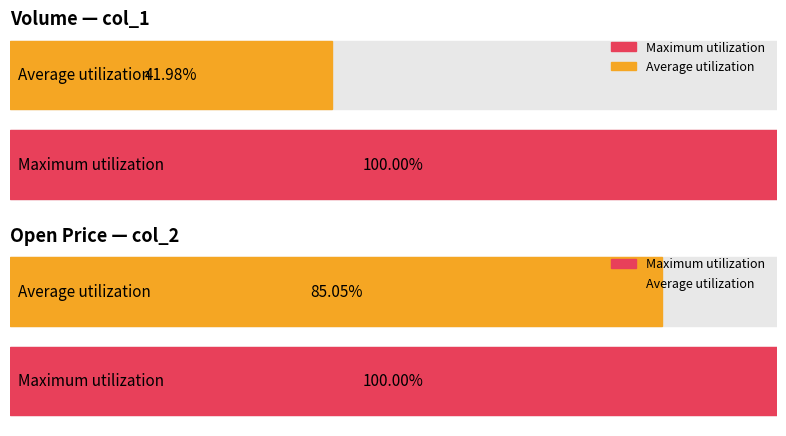

Count the number of data series in this chart.

2